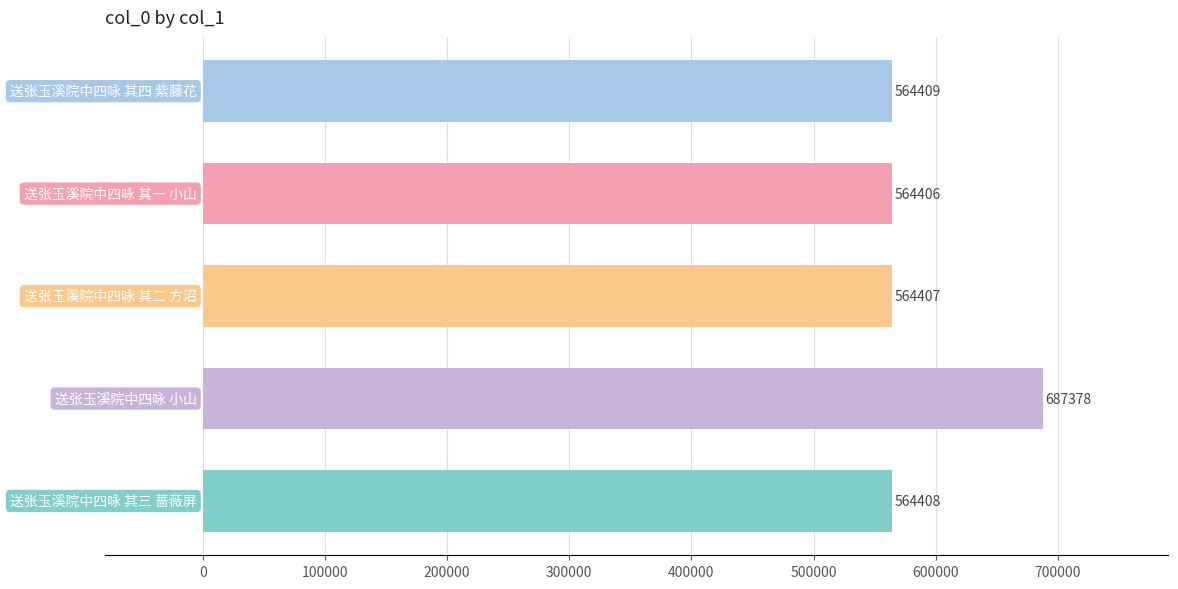

What is the maximum value shown in the chart?

687378